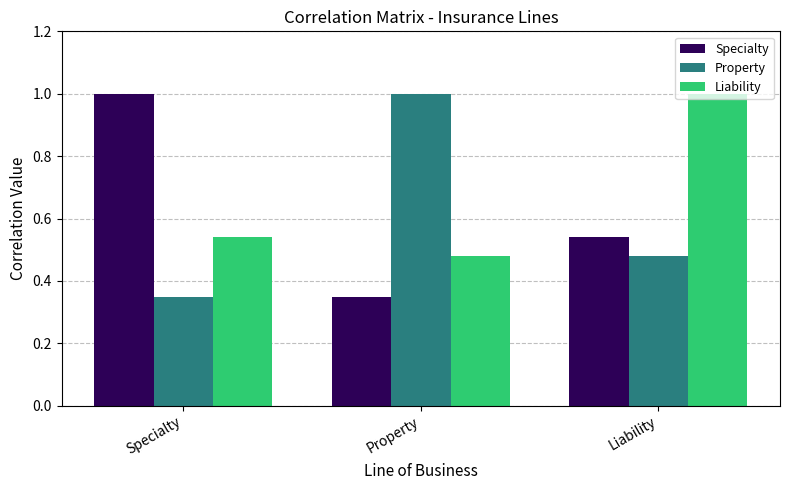

What is the sum of the Property values at Property and Liability?

1.5